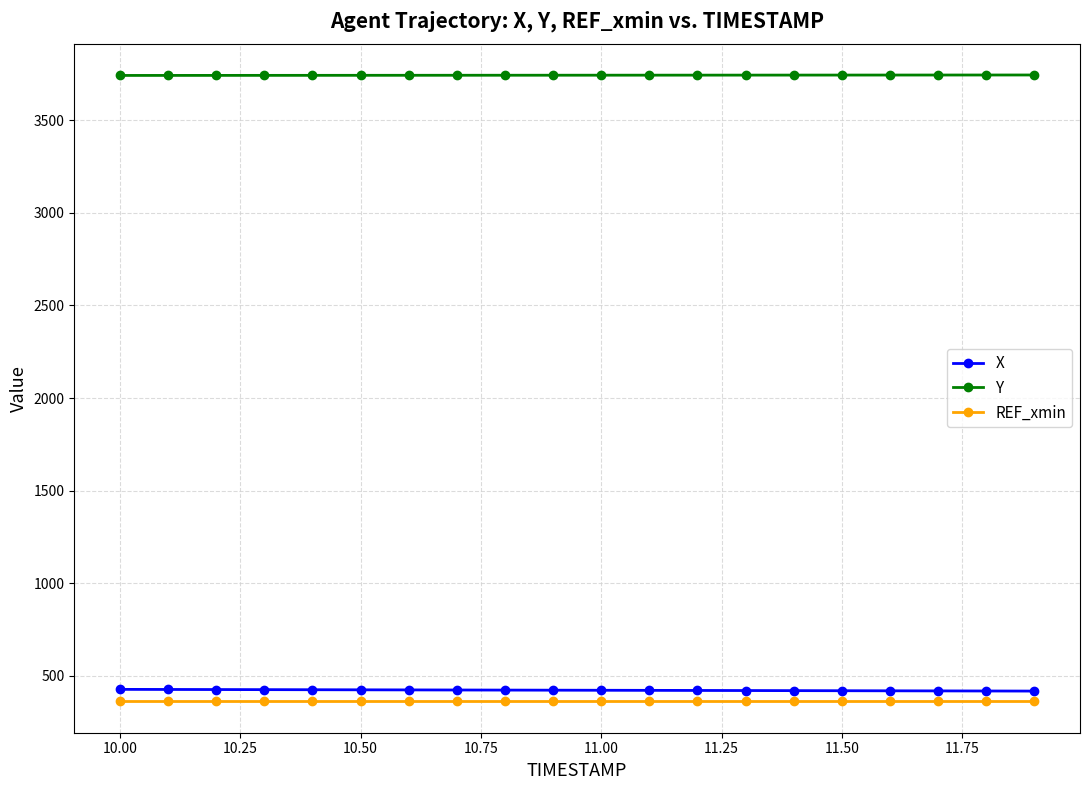

How many data points does each series have?

20